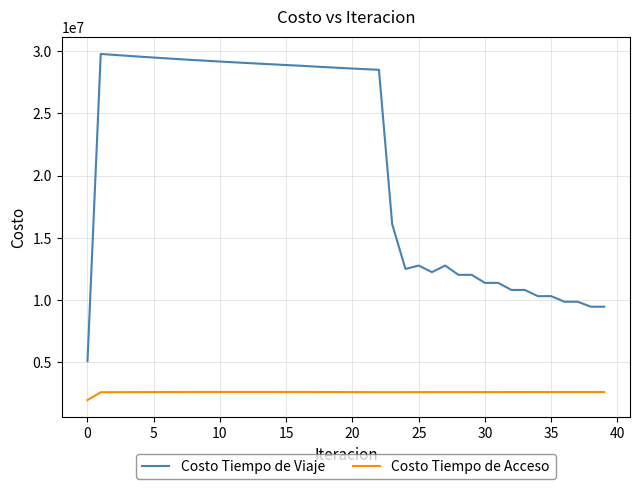

What are all the series names shown in the legend?

Costo Tiempo de Viaje, Costo Tiempo de Acceso